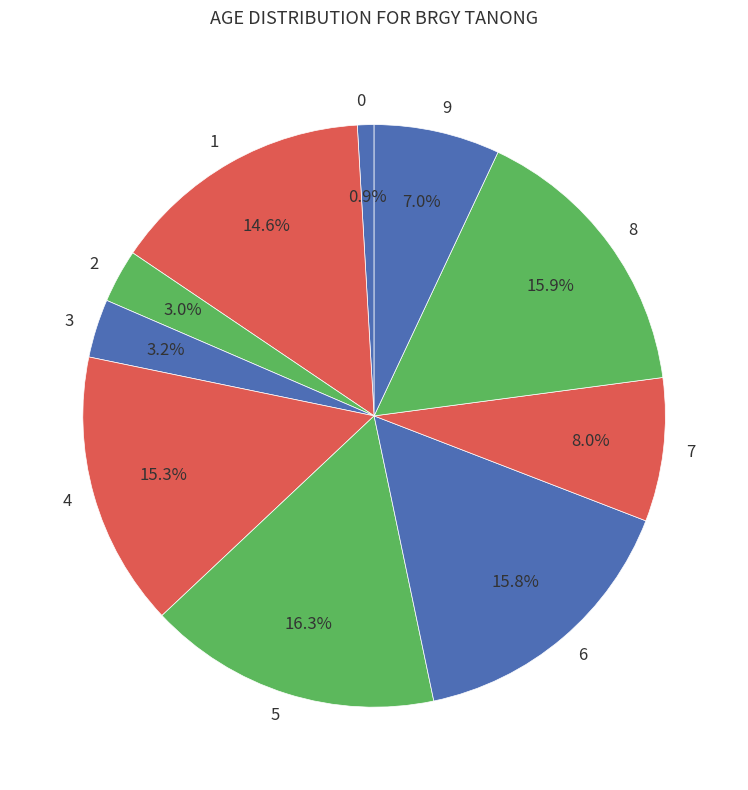

Is 7 the majority of the pie?

No